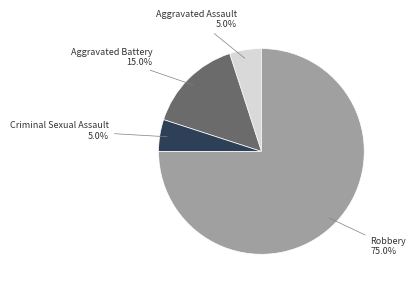

Is it true that Aggravated Battery is 15% of the pie?

True